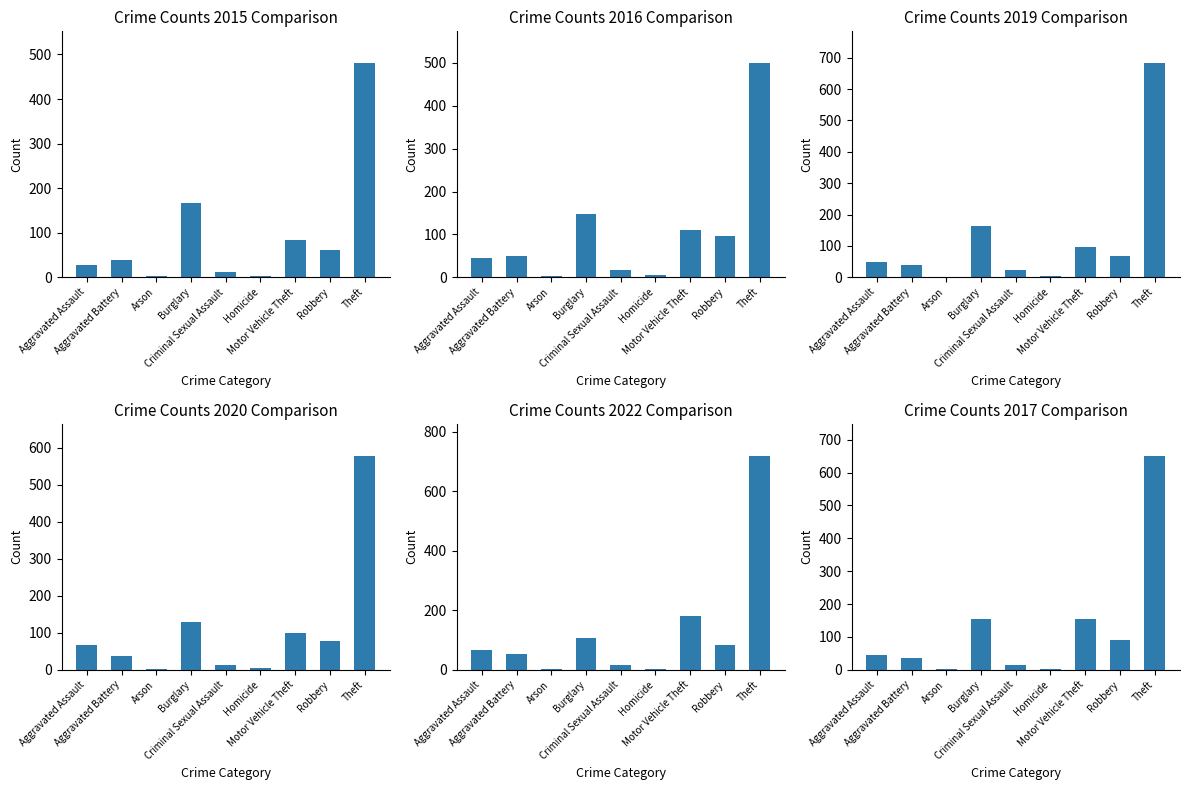

What is the value of the 2016 bar at the 9th from the left?

499